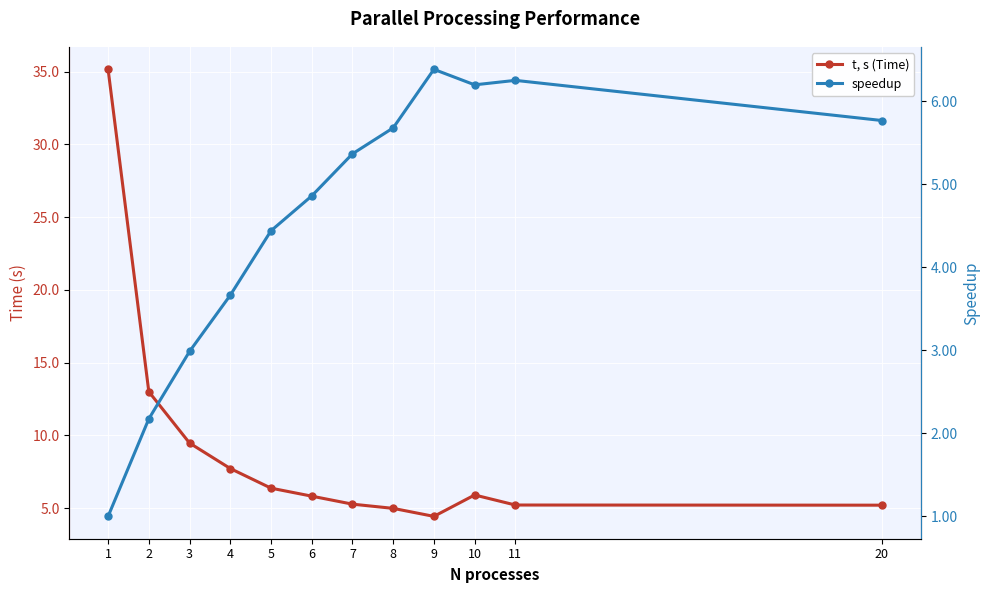

Is this an area chart (filled region under the line)?

No